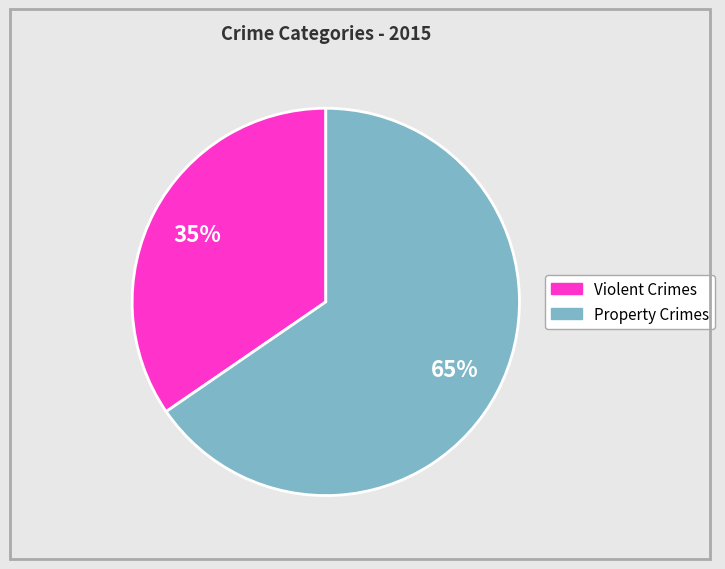

To the nearest percent, what is the average slice percentage?

50%